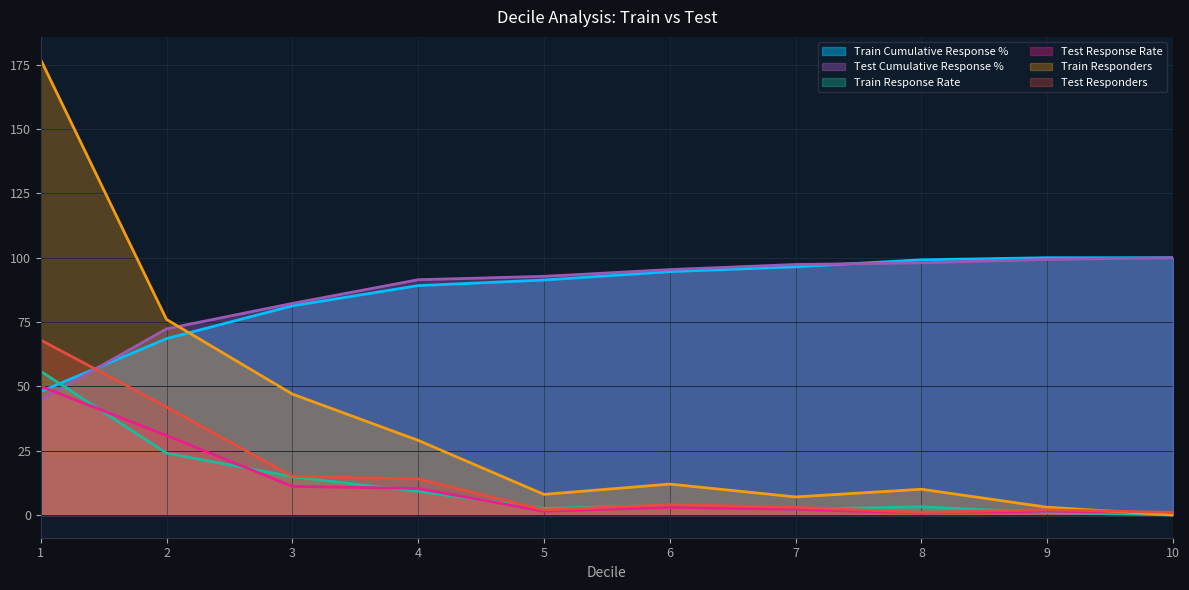

Which series ends up on top after the final intersection of Test Cumulative Response % and Train Responders?

Test Cumulative Response %